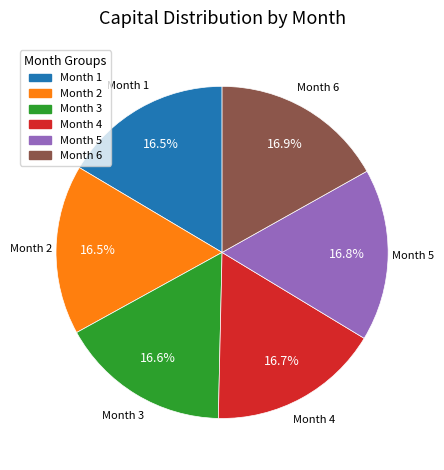

Does Month 2 represent more than half of the total?

No